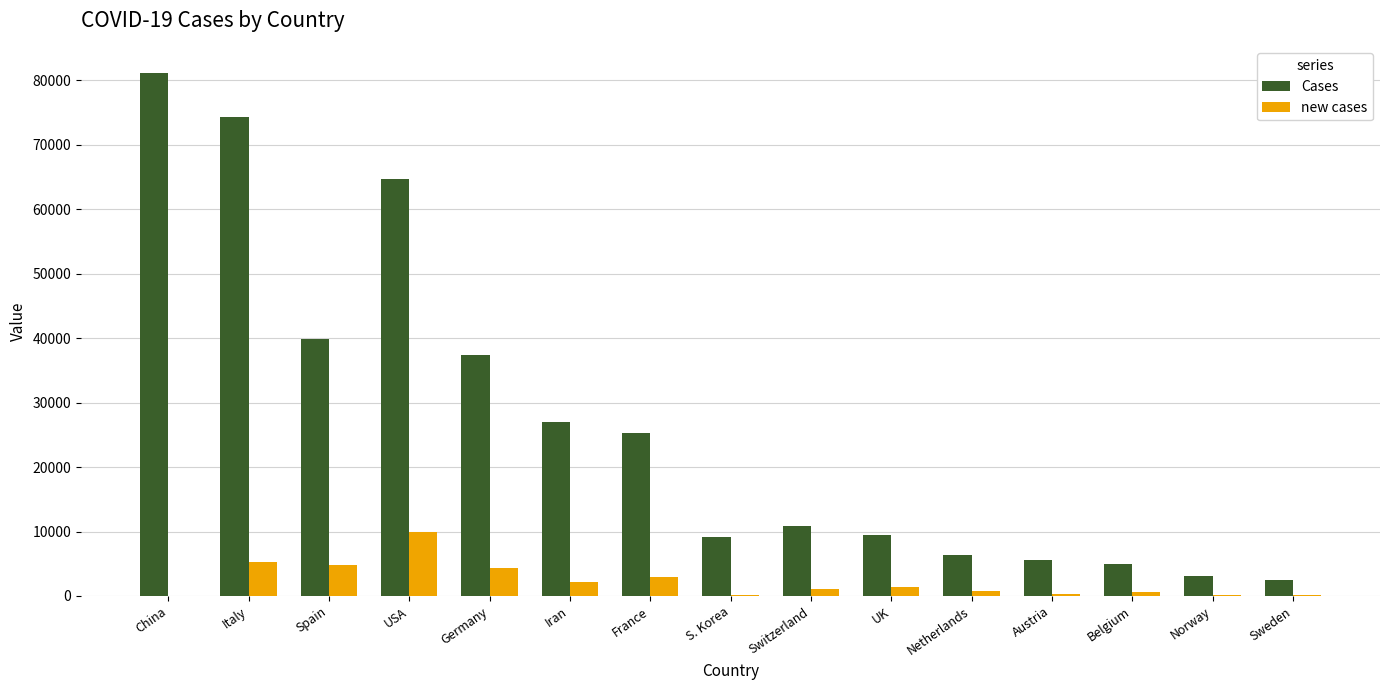

What value does the new cases series have at Germany?

4332